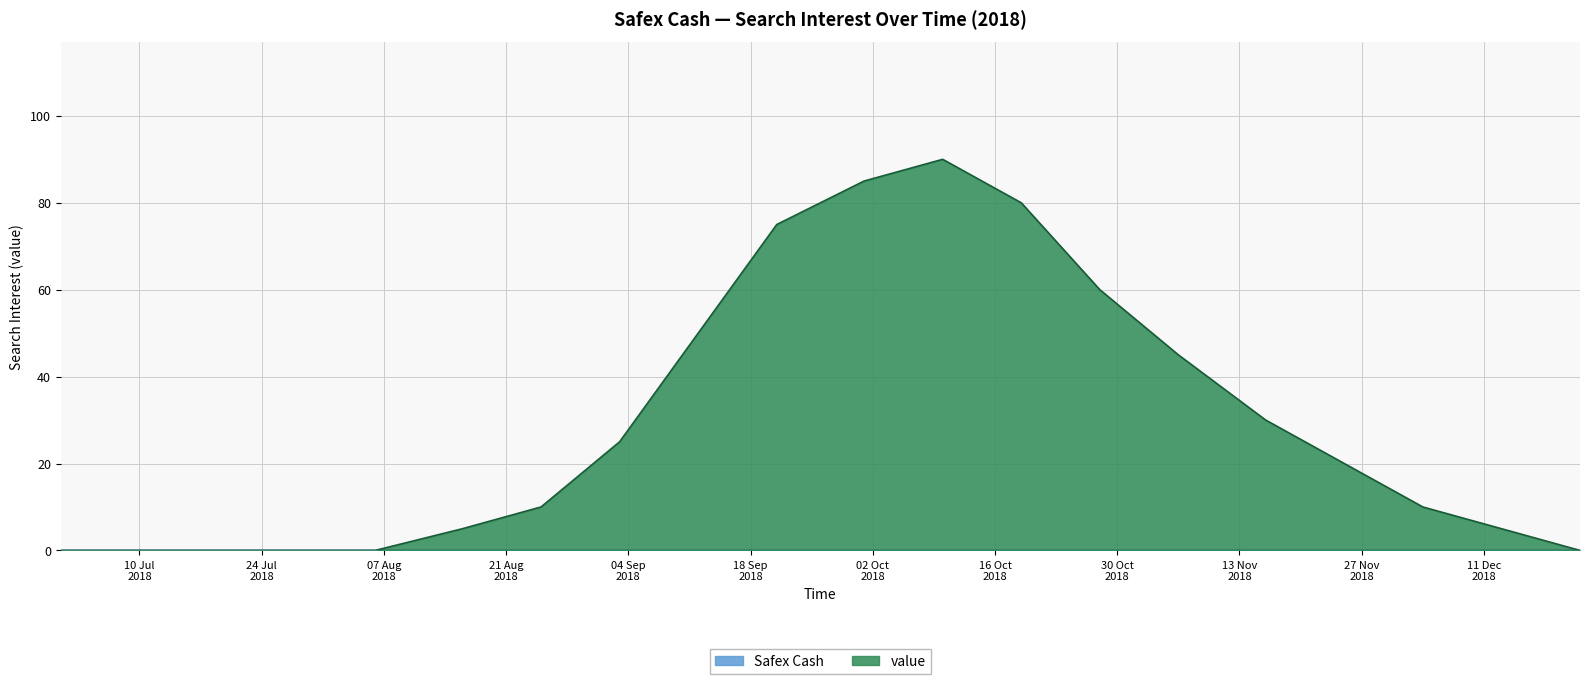

Which series has the widest spread of values?

value